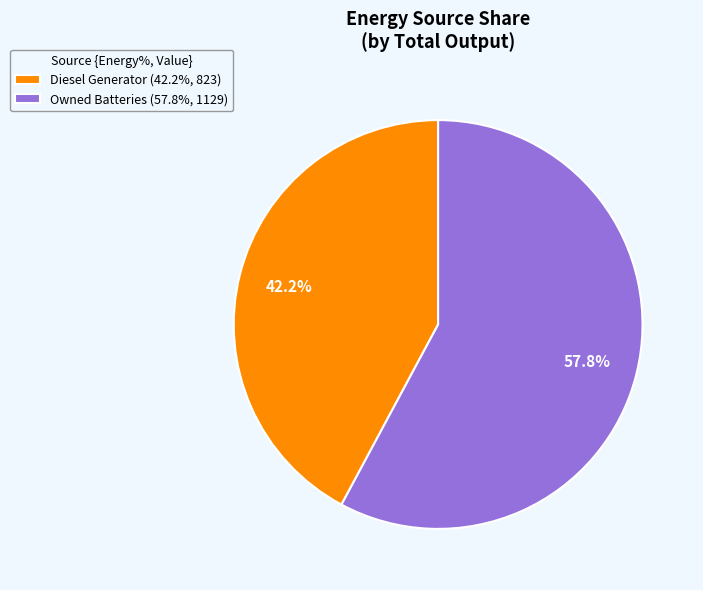

Rank the categories by value from lowest to highest.

Diesel Generator (42.2%, 823), Owned Batteries (57.8%, 1129)